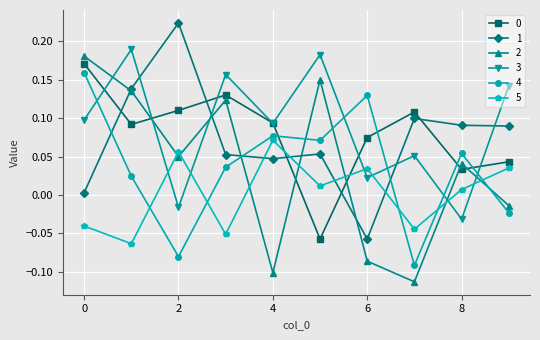

How many values in the 4 series are below 0?

3